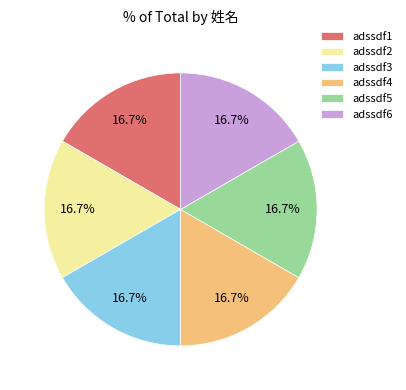

What is the total percentage of adssdf3 and adssdf5?

33.3%